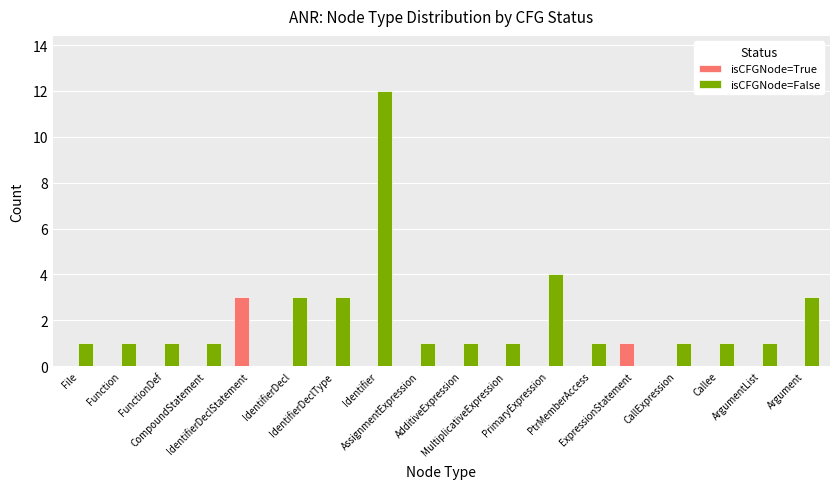

Are the bars grouped side by side (vs. stacked)?

Yes